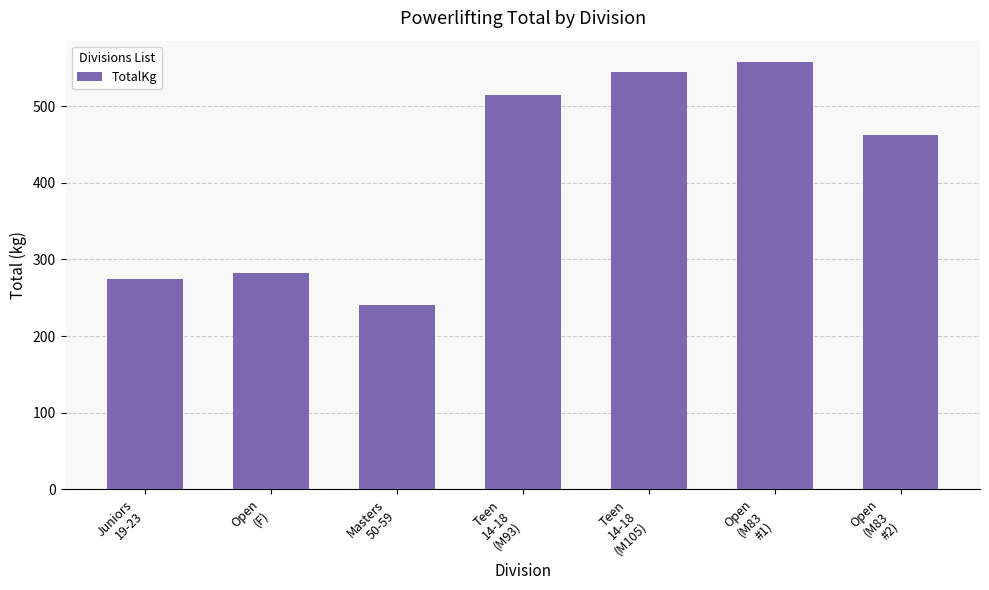

Approximately how many times larger is the value at Open
(M83
#2) compared to Teen
14-18
(M105)?

0.8